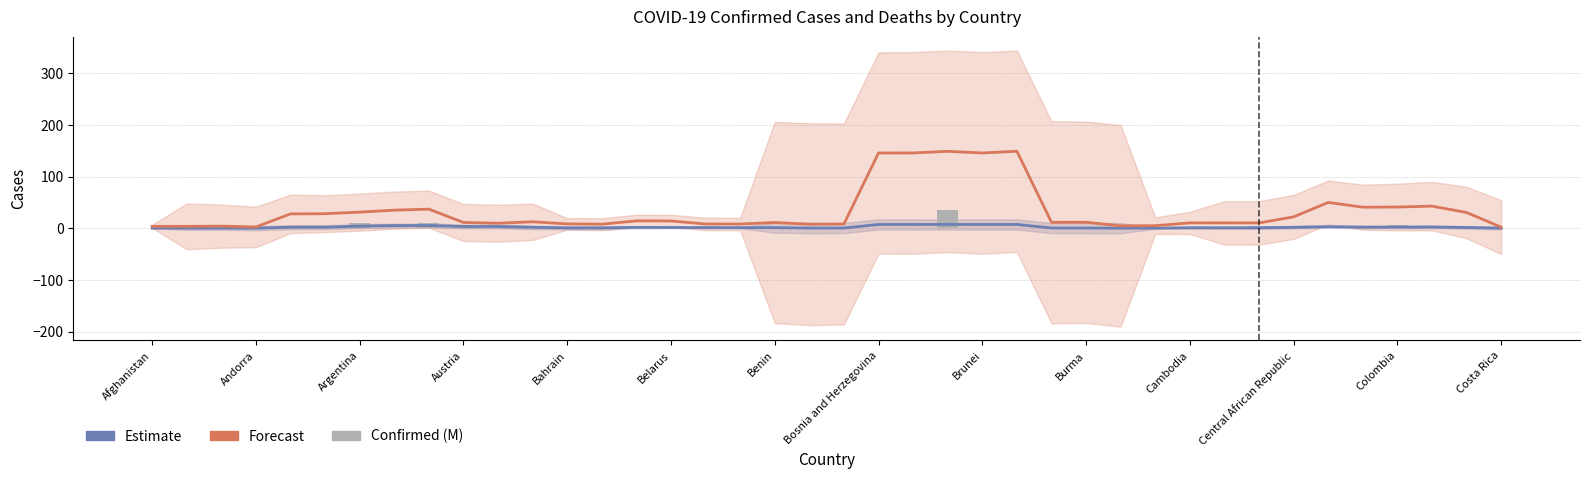

Which series changed the most between Afghanistan and Argentina?

Forecast (Deaths)